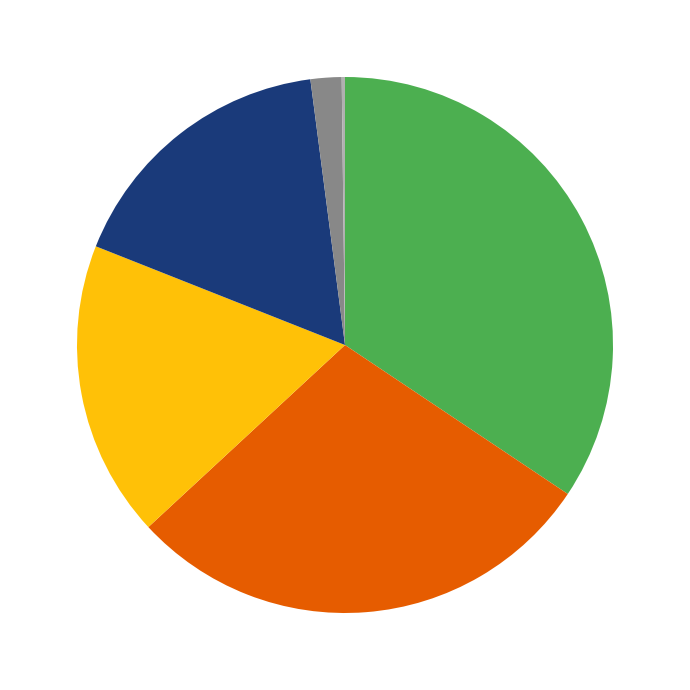

Does any single category account for the majority?

No